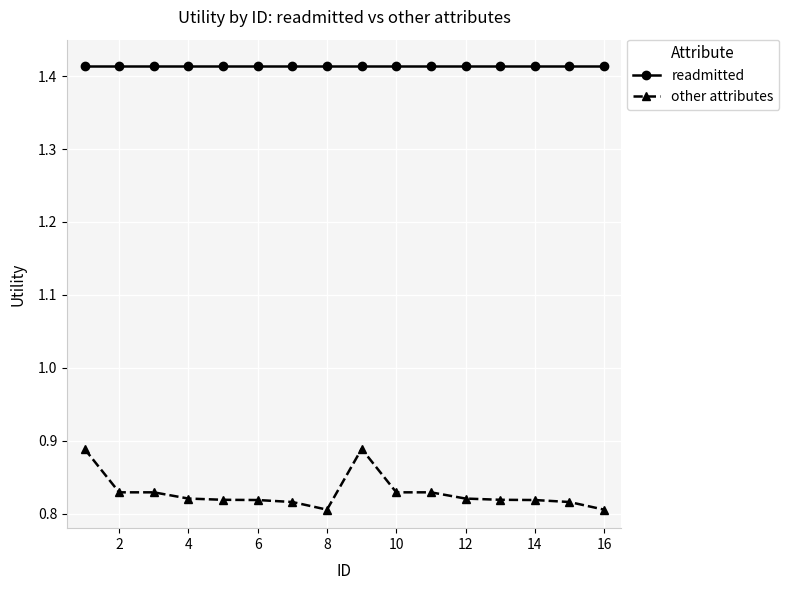

At how many categories does at least one series exceed 1?

16